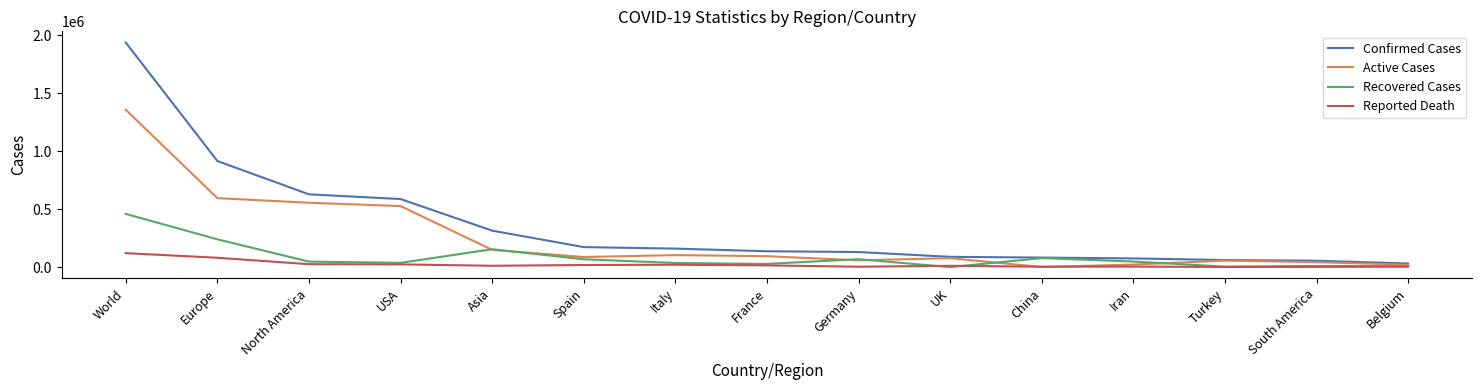

What is the average value of the Recovered Cases series?

85504